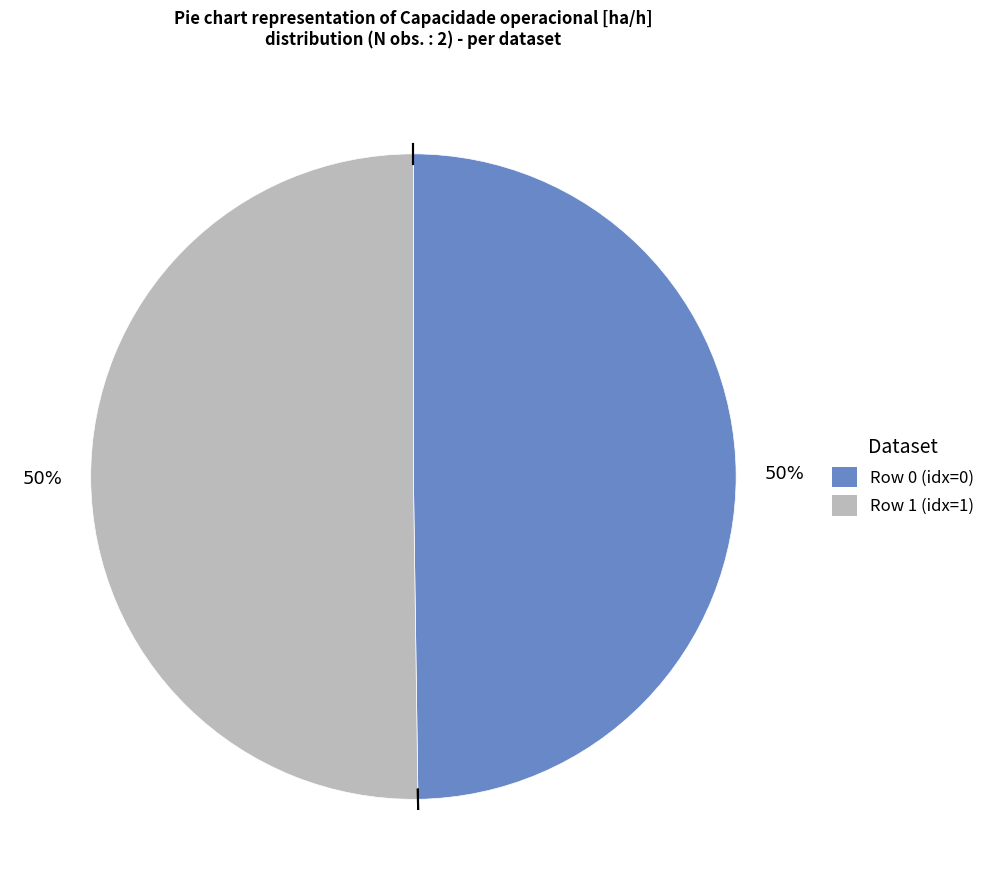

To the nearest percent, what is the average slice percentage?

50%